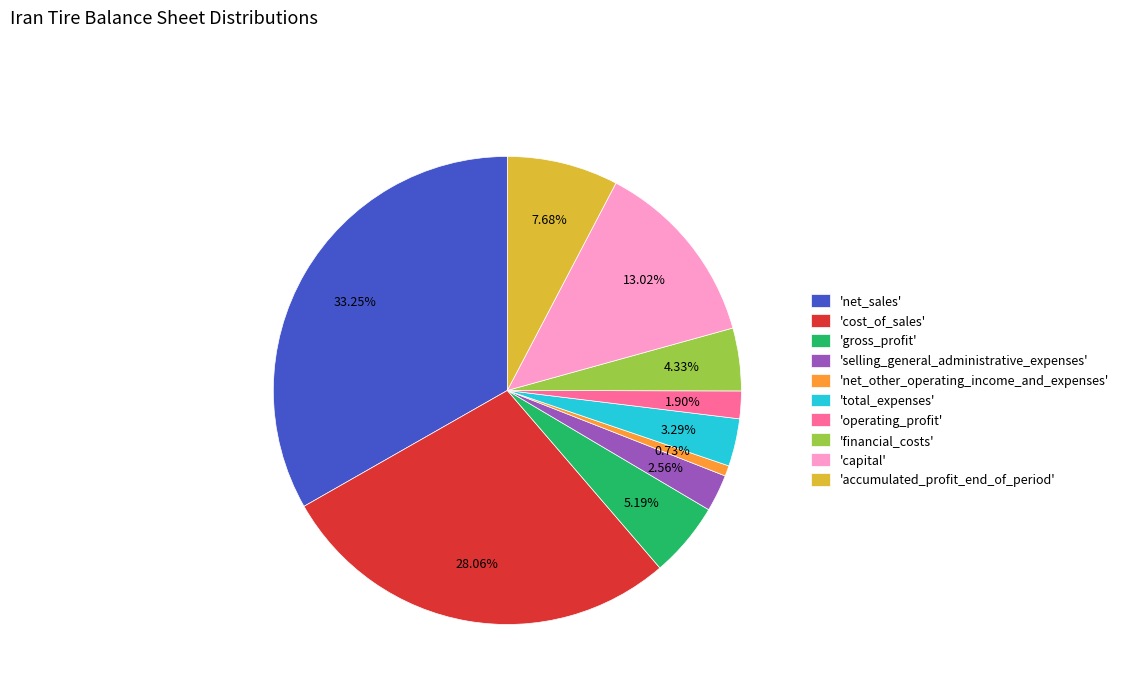

Which has a higher value, 'cost_of_sales' or 'accumulated_profit_end_of_period'?

'cost_of_sales'